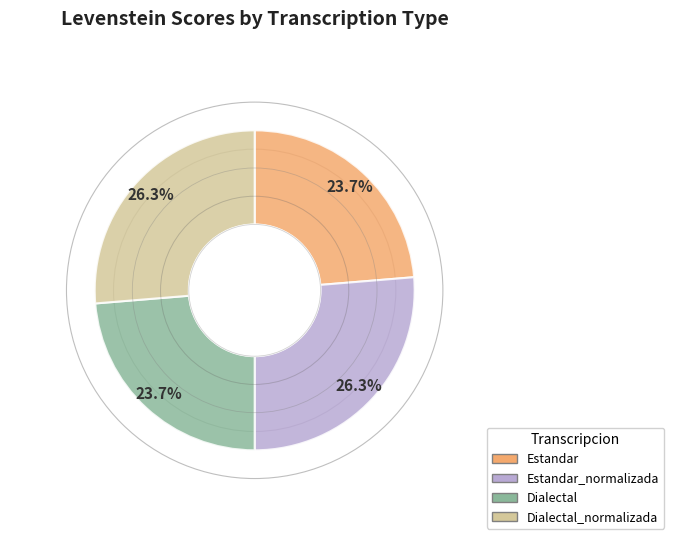

Is Dialectal the majority of the pie?

No